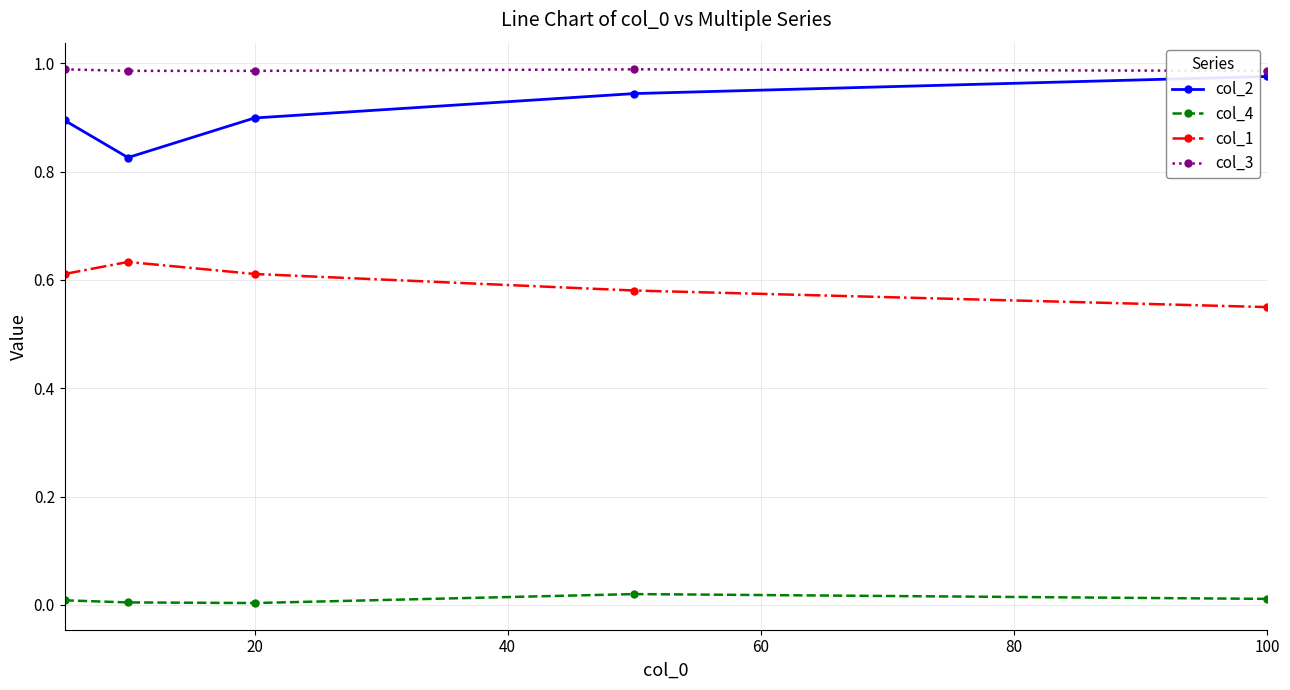

At how many categories does at least one series exceed 0?

5